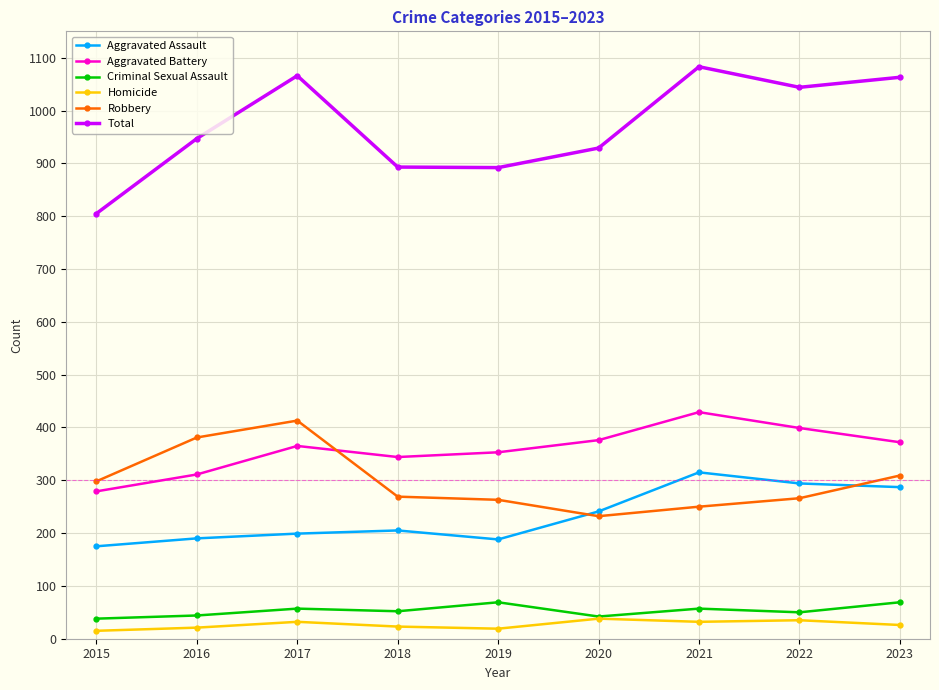

How many values in the Aggravated Assault series are below 205?

4